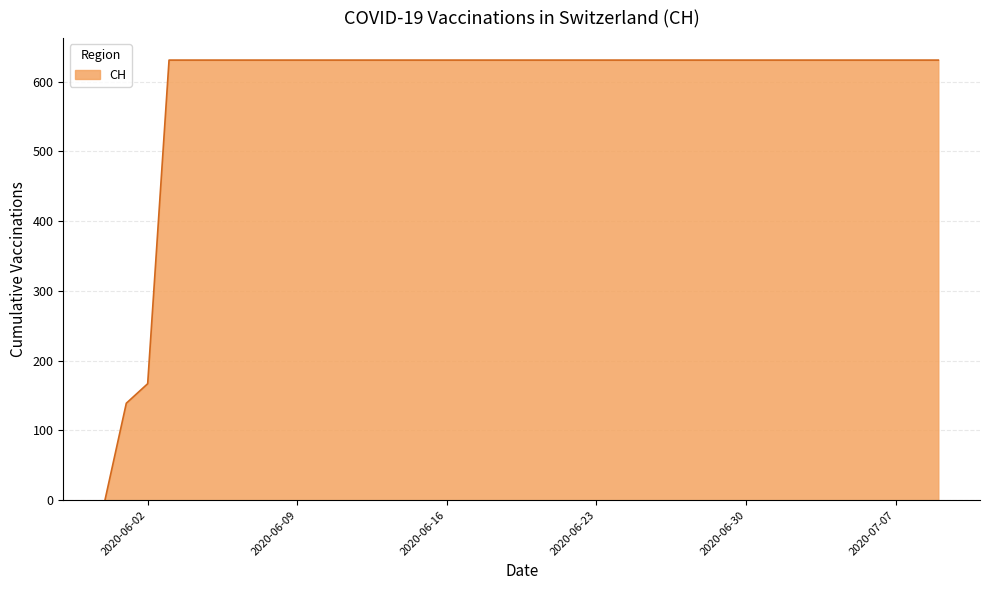

What is the greatest value displayed?

631